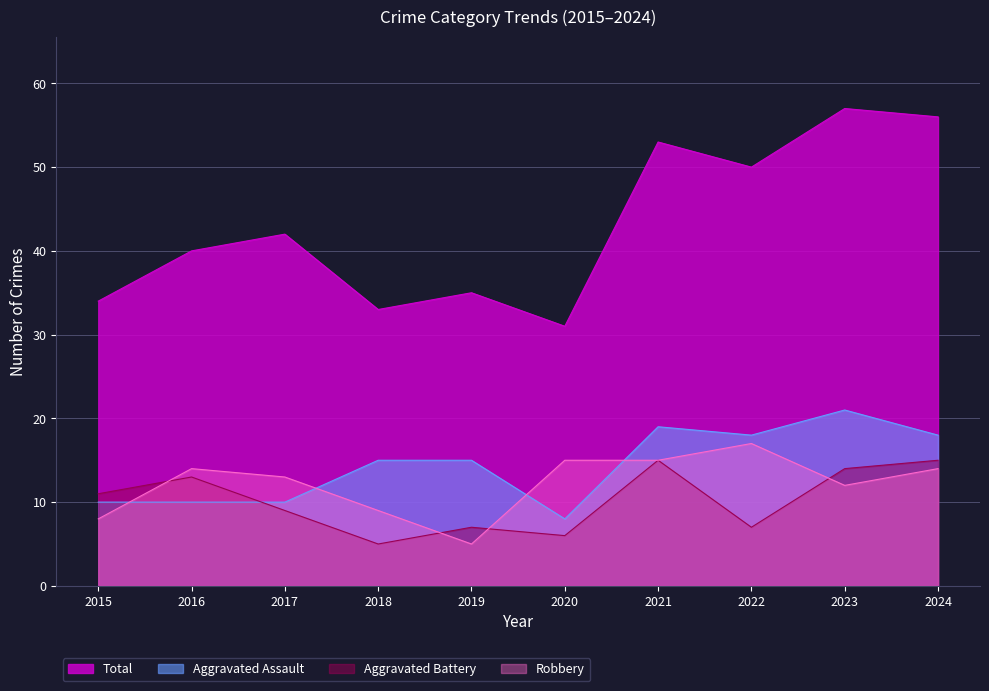

Which series changed the most between 2016 and 2023?

Total